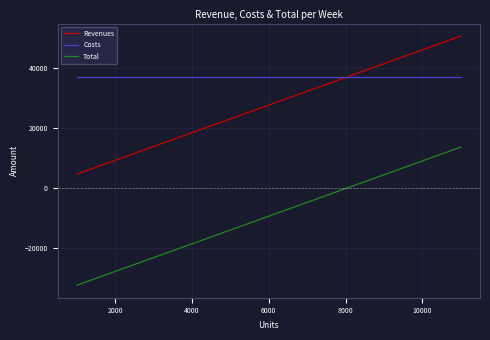

Does the chart display data point markers on the line(s)?

No